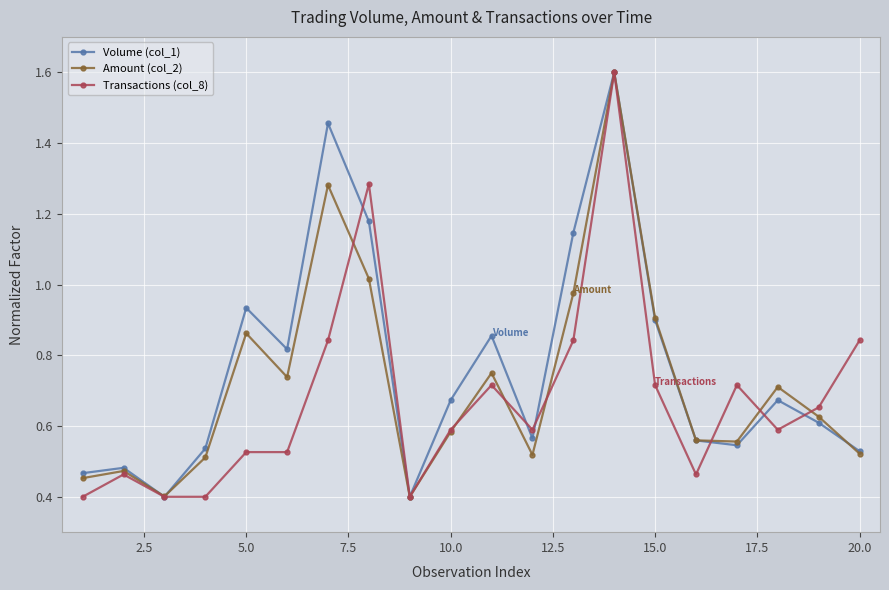

What is the maximum value shown in the chart?

1.6